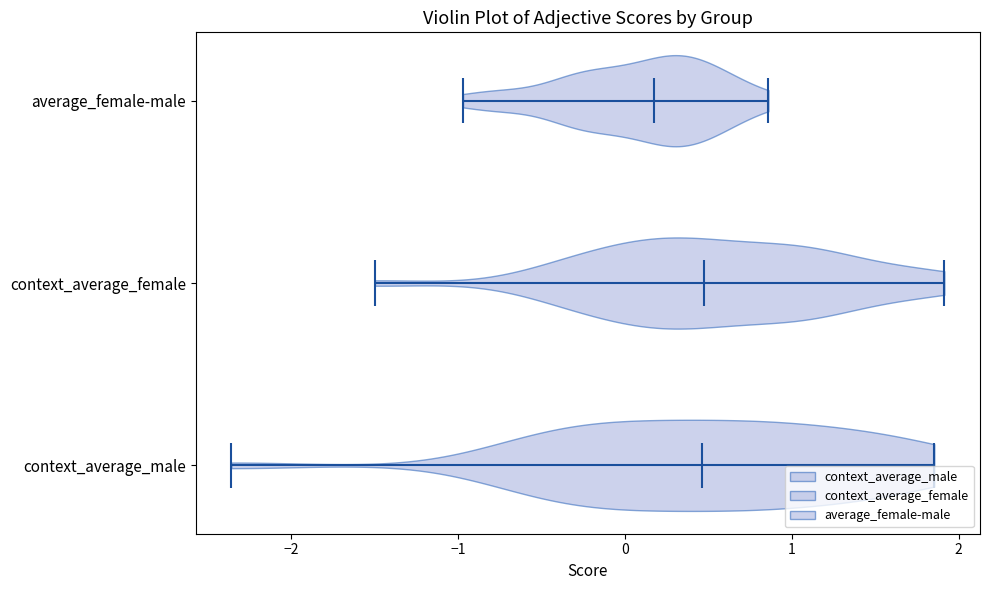

Which violin has the furthest to the left median line?

average_female-male